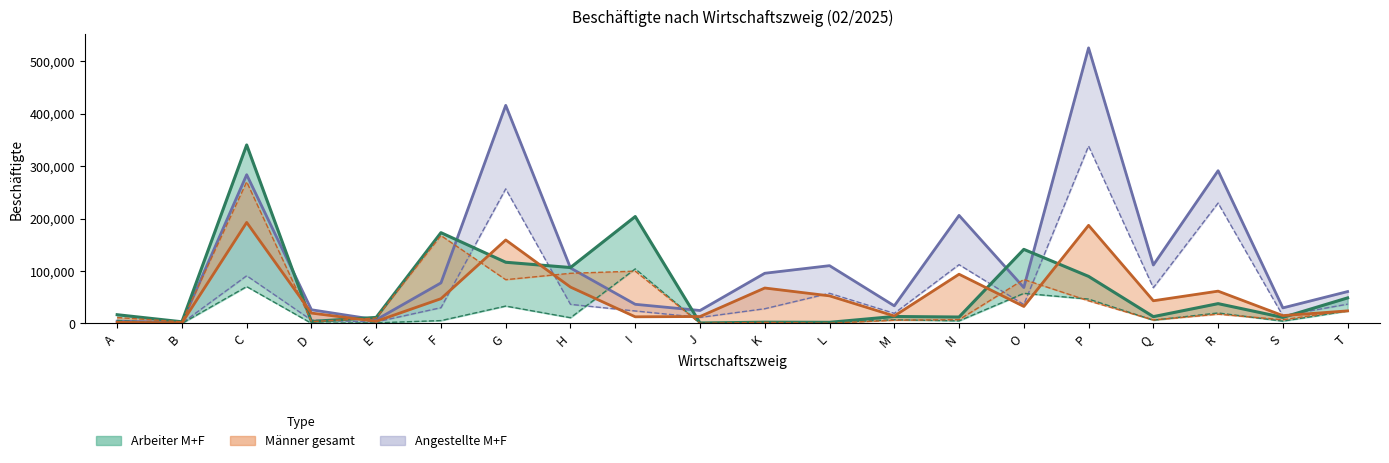

What is the greatest value displayed?

525354